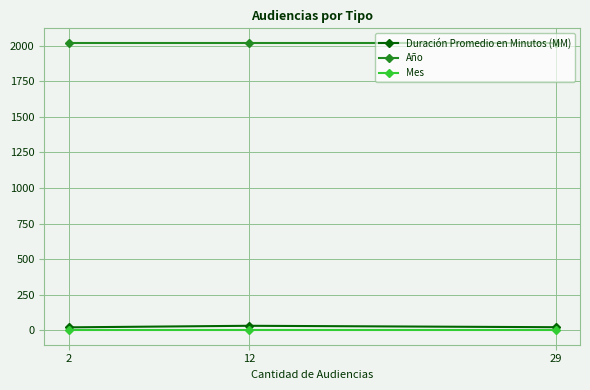

At which label does Duración Promedio en Minutos (MM) reach its peak?

12